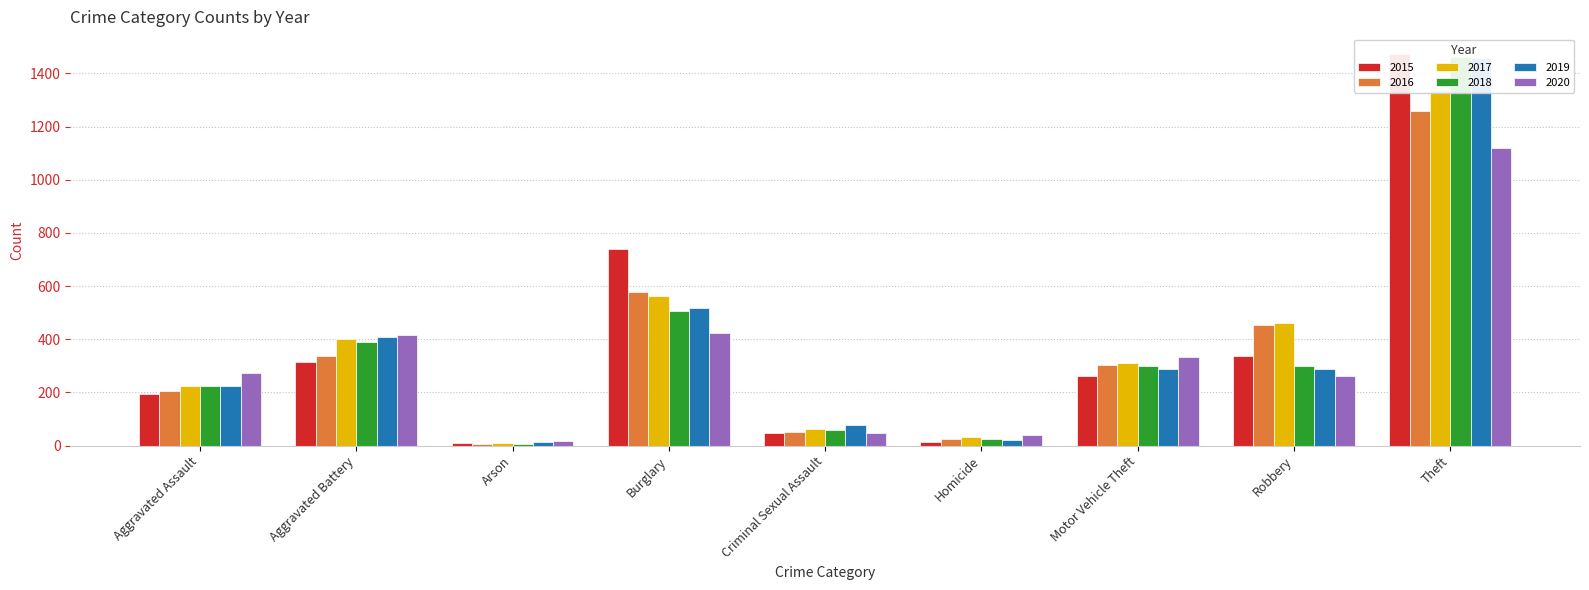

Which has a higher value, Homicide or Burglary?

Burglary